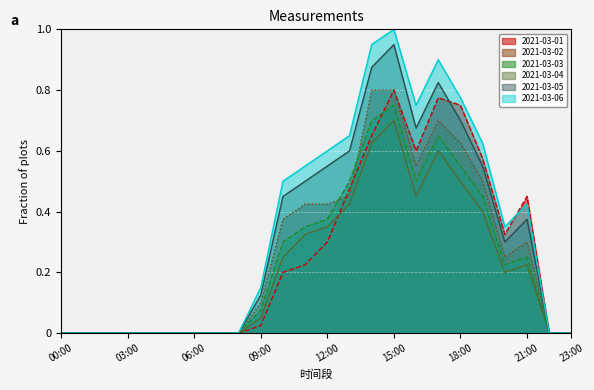

At how many categories does at least one series exceed 0?

13